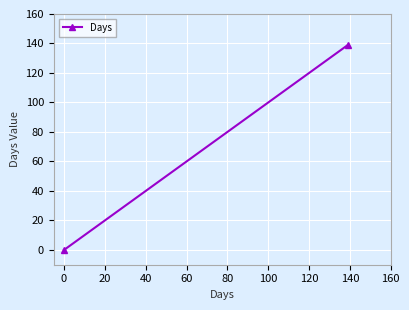

What is the average value?

70